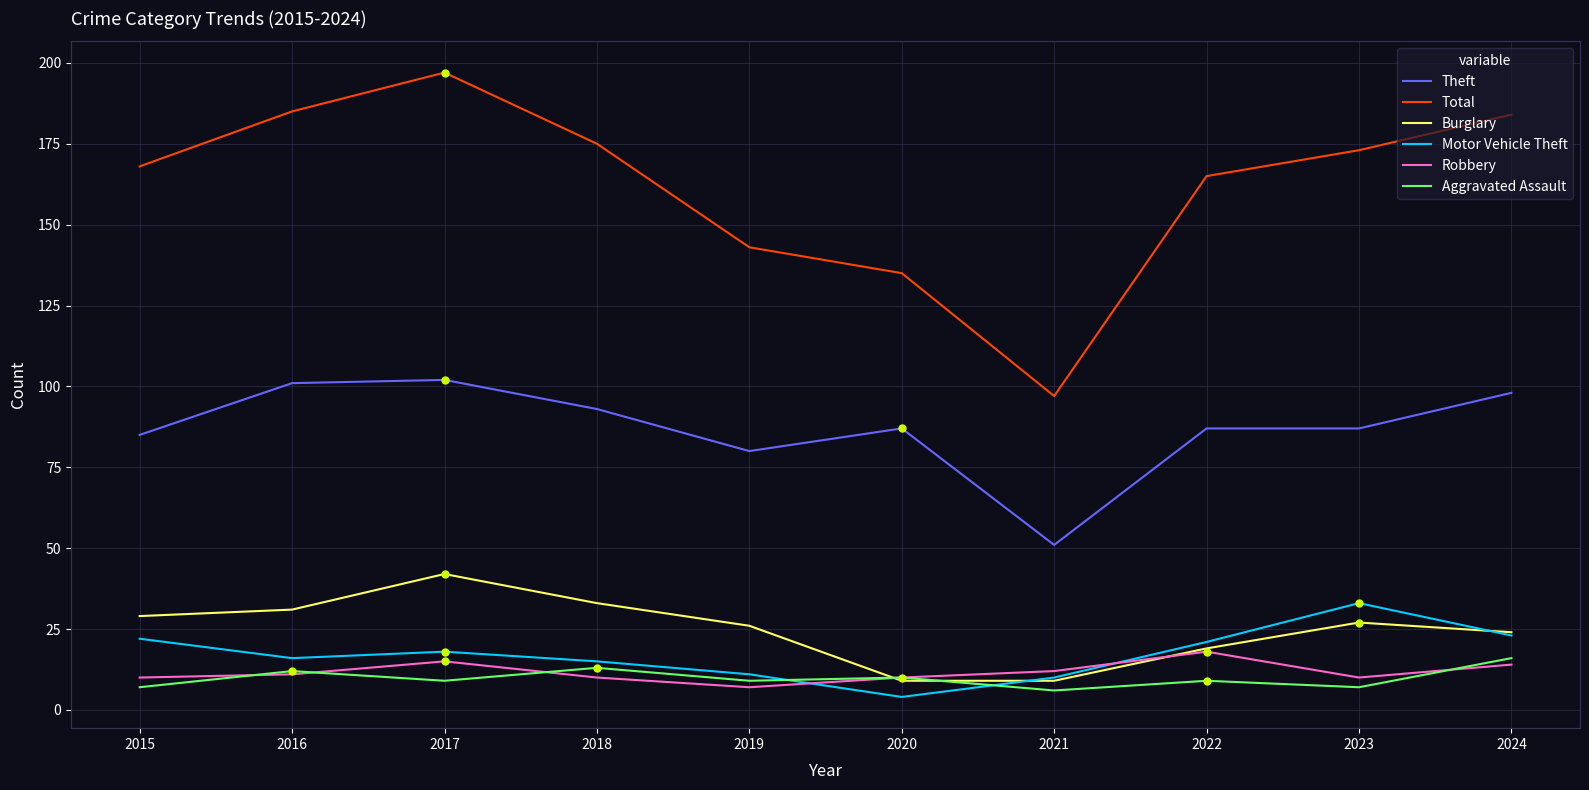

At how many categories does at least one series exceed 114?

9